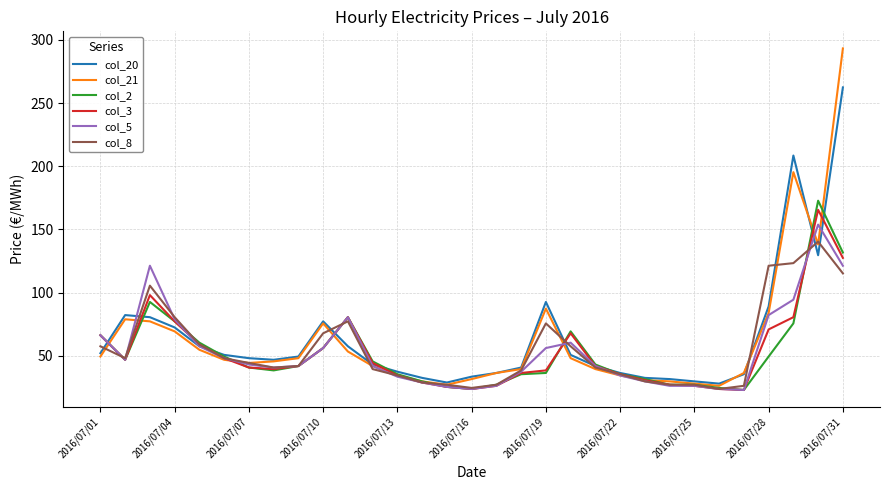

What is the maximum value shown in the chart?

293.2